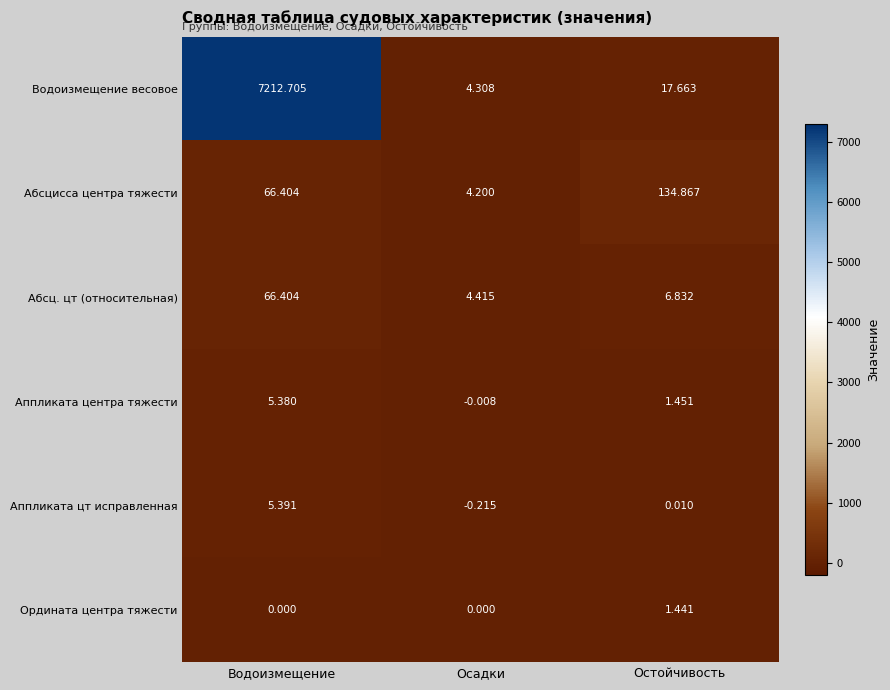

List the series in order of their peak value, lowest first.

Ордината центра тяжести, Аппликата центра тяжести, Аппликата цт исправленная, Абсц. цт (относительная), Абсцисса центра тяжести, Водоизмещение весовое